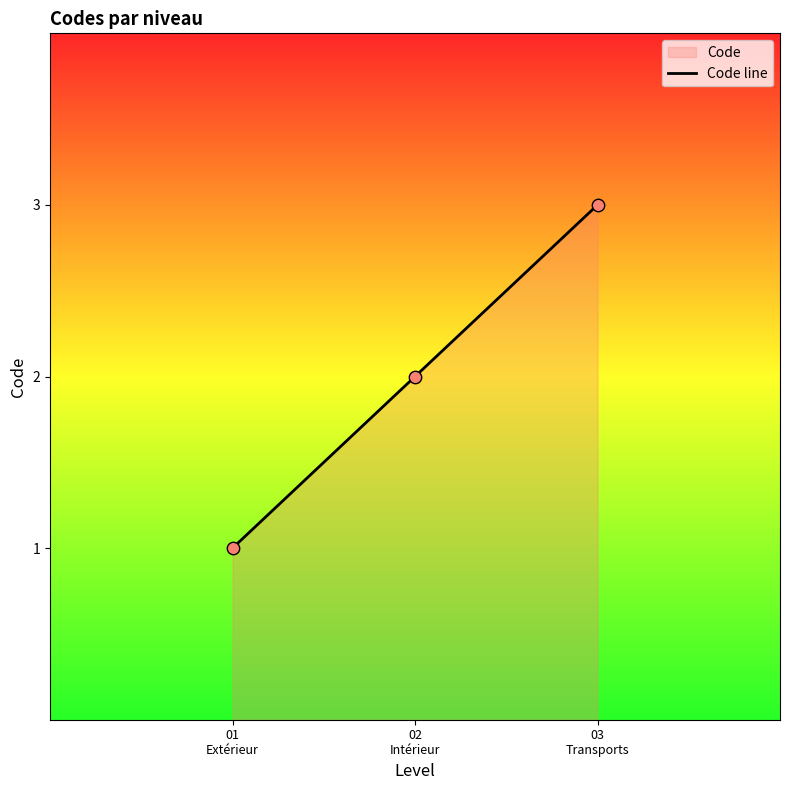

What is the ratio of the value at 03
Transports to the value at 01
Extérieur?

3.0